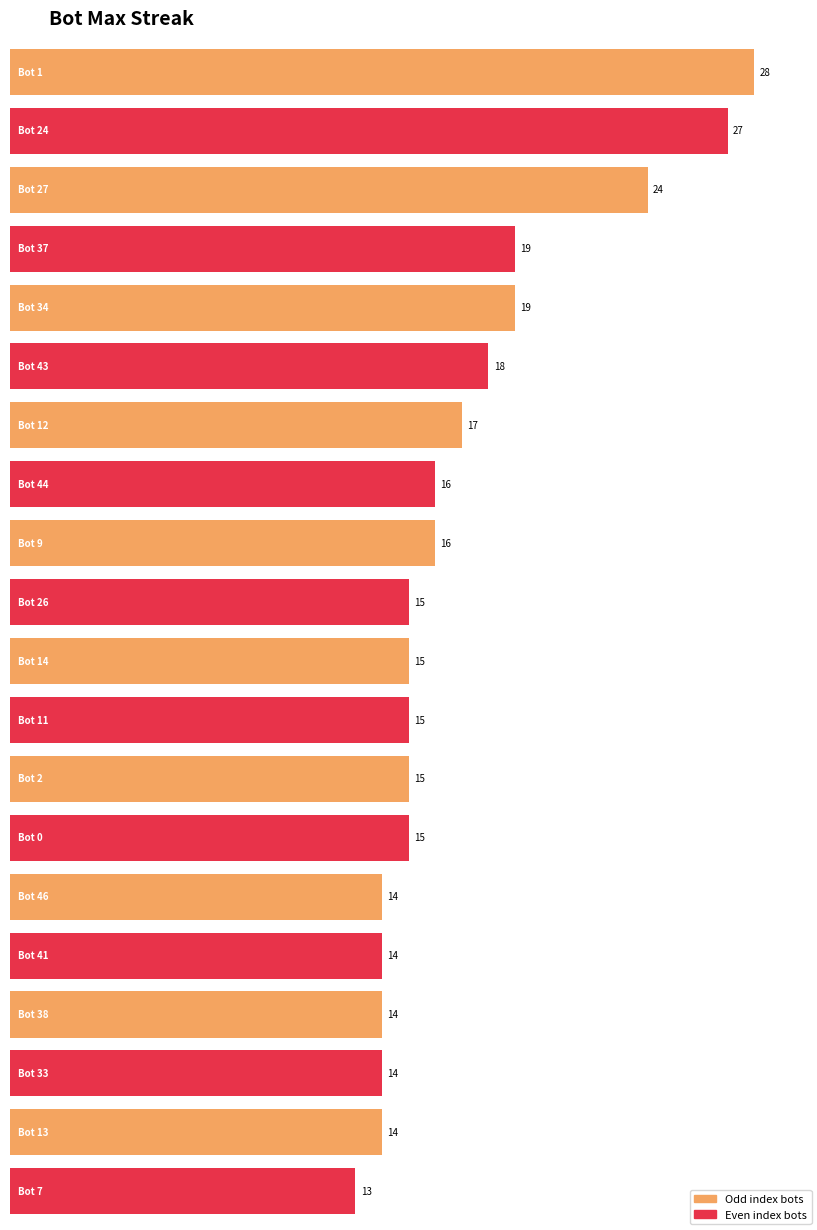

What is the sum of the values at 38 and 26?

29